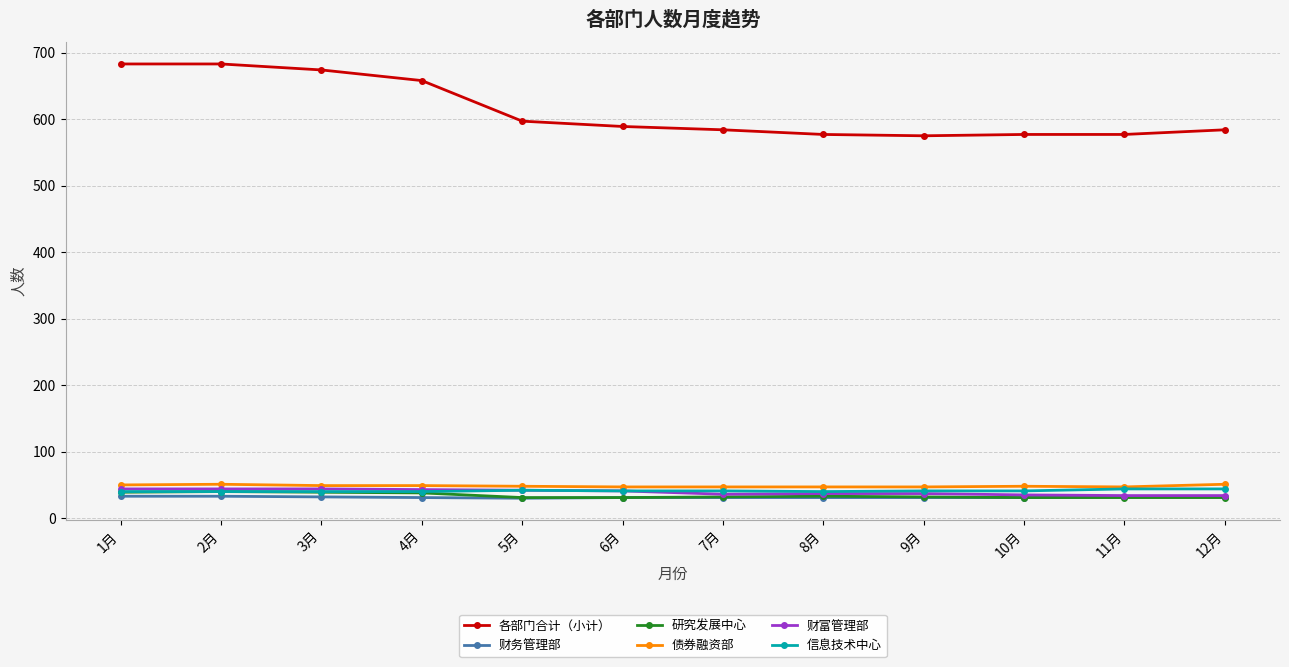

Is the value of 各部门合计（小计） at 4月 greater than the value of 财富管理部 at 4月?

Yes